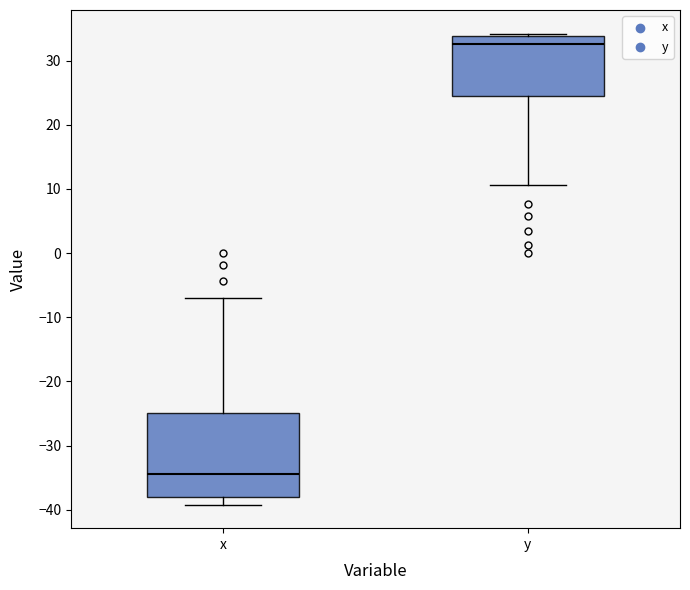

Where is the upper edge of the box for y on the y-axis? The values are not printed on the chart, so give them approximately, as read against the axis.

34